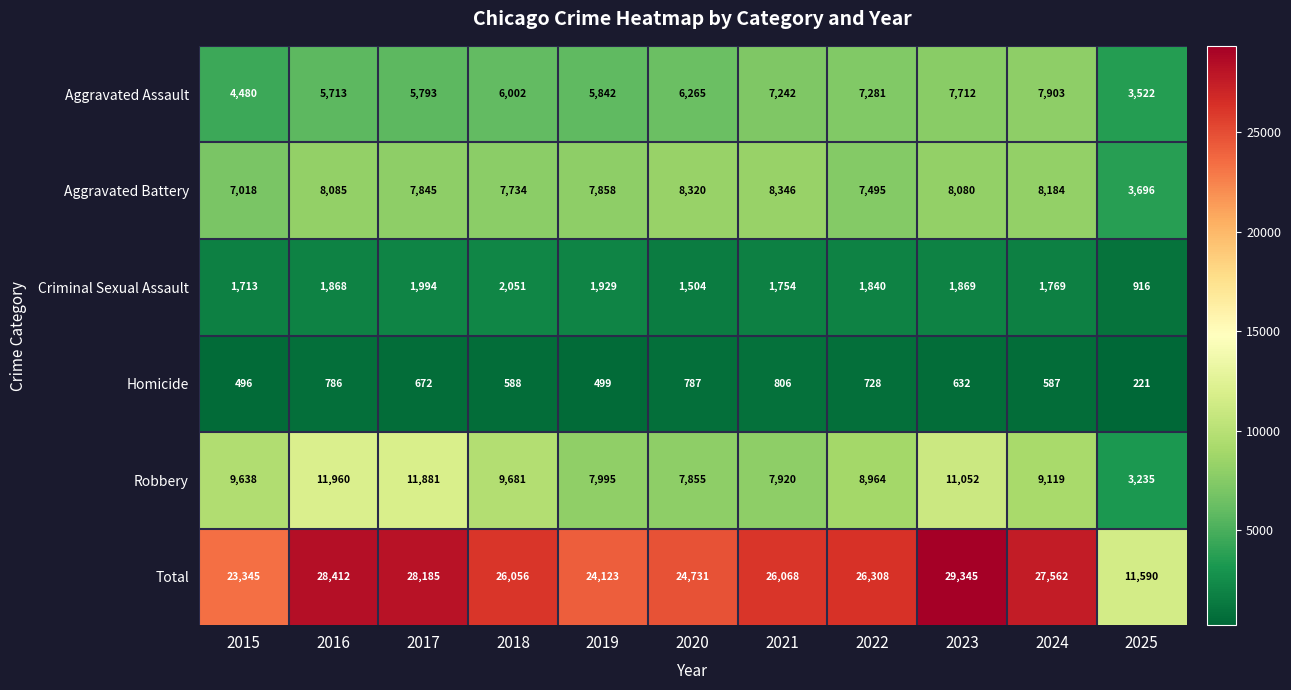

At which label does Criminal Sexual Assault reach its minimum?

2025